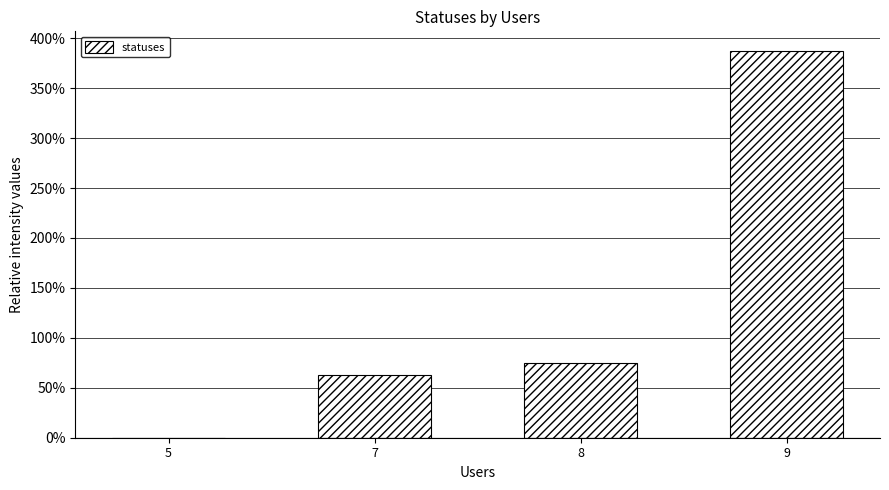

What is the change in value from 8 to 9?

+312.5